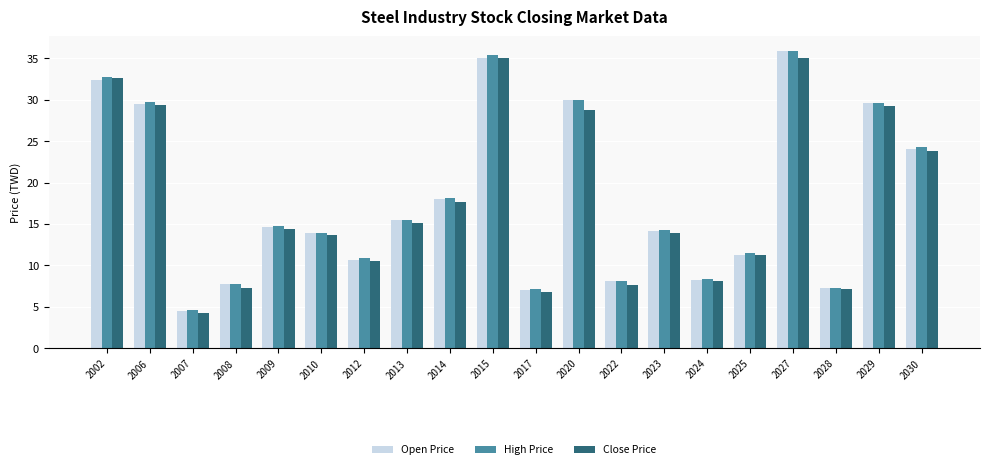

What are all the series names shown in the legend?

Open Price, High Price, Close Price